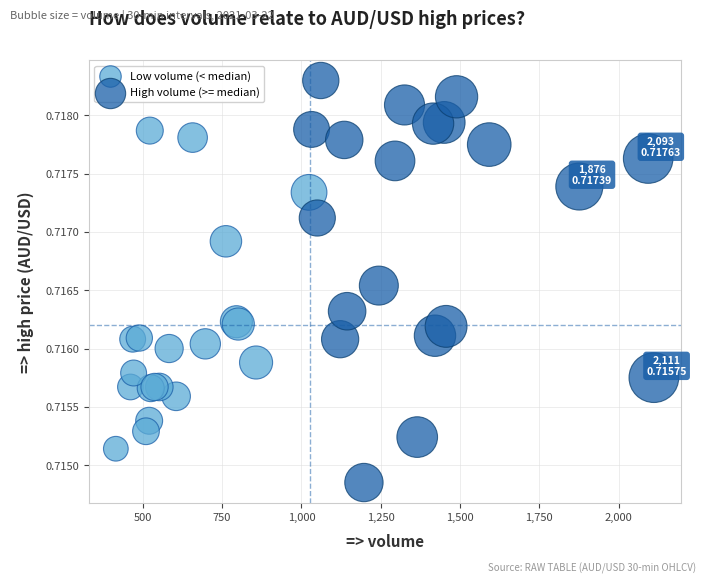

Which series has the largest Y range (max minus min)?

High volume (>= median)